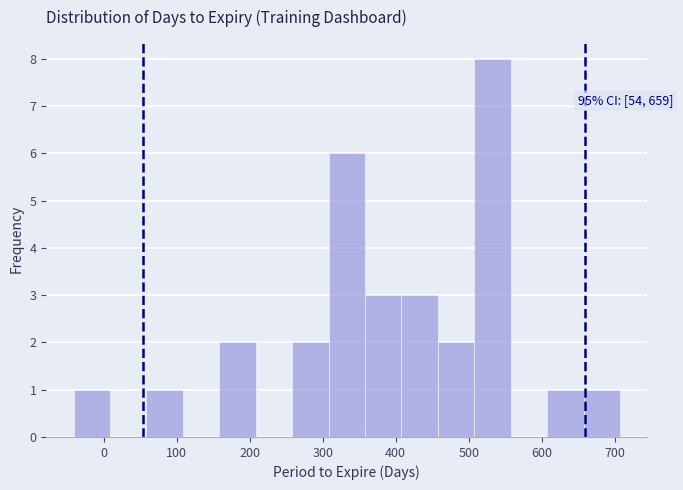

Which range on the x-axis has the tallest bar?

510 to 560